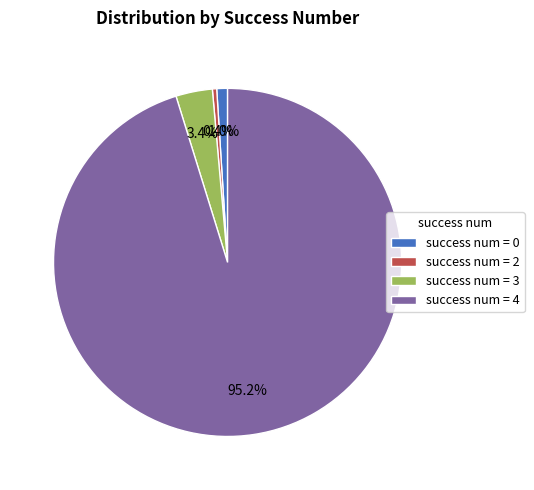

Count the number of slices in the pie.

4